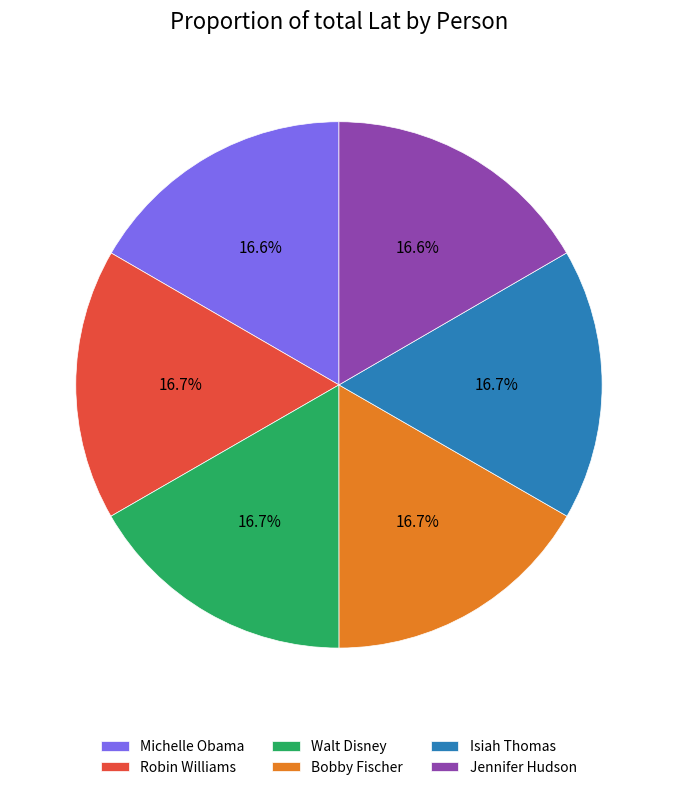

Does Walt Disney account for over 50% of the chart?

No